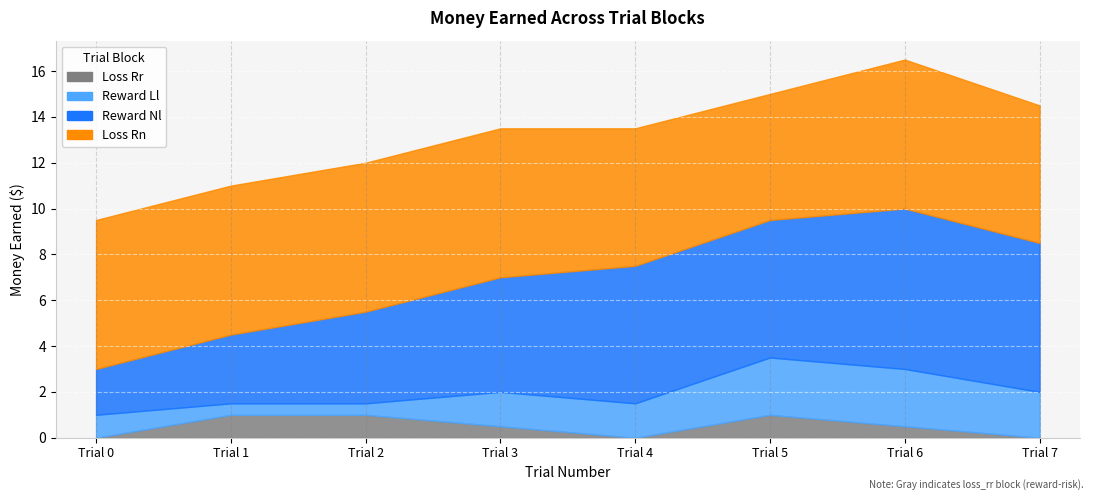

Where does the MoneyEarned_loss_rn series first go above 6?

Trial 0